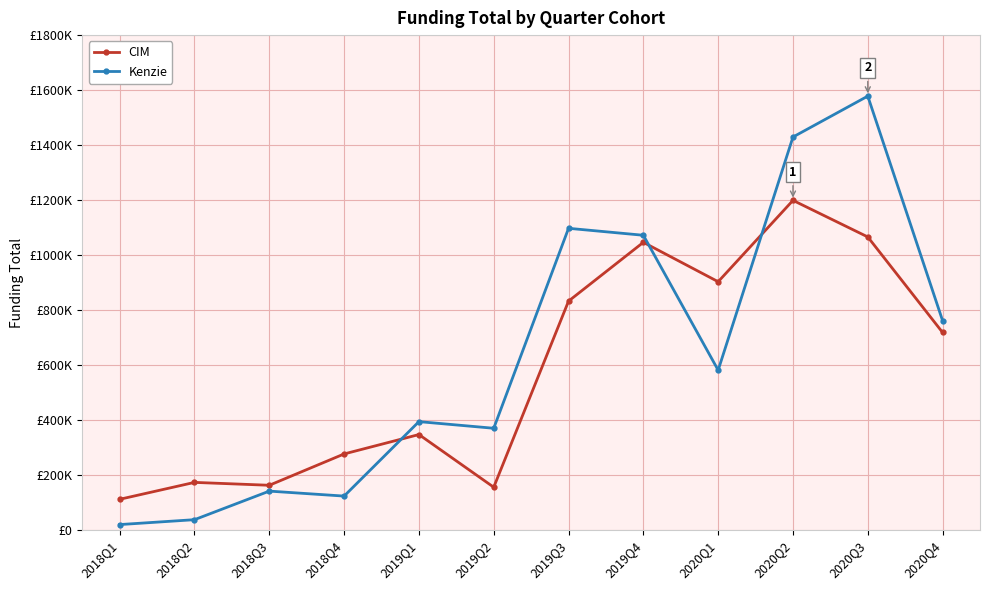

Does the chart have visible grid lines?

Yes